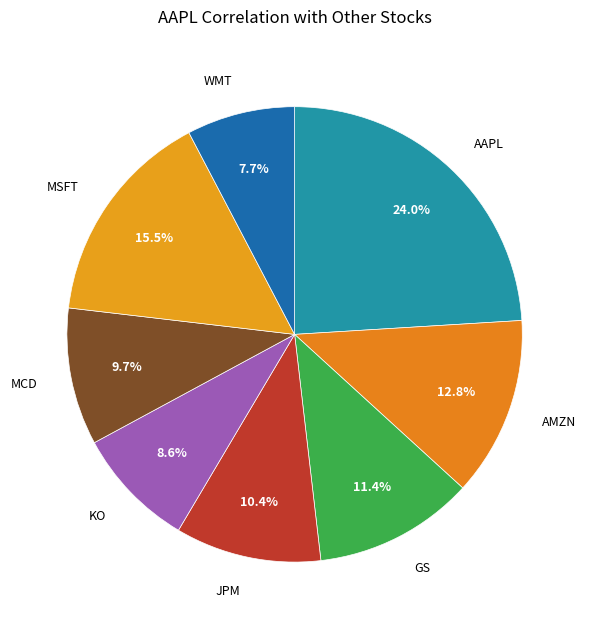

Count the number of slices in the pie.

8